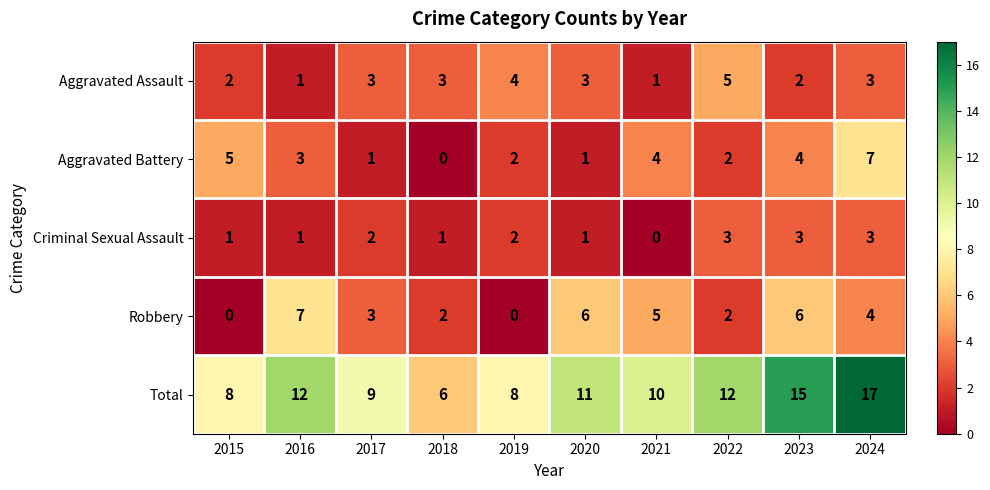

Where is Aggravated Battery nearest to the value 3?

2016